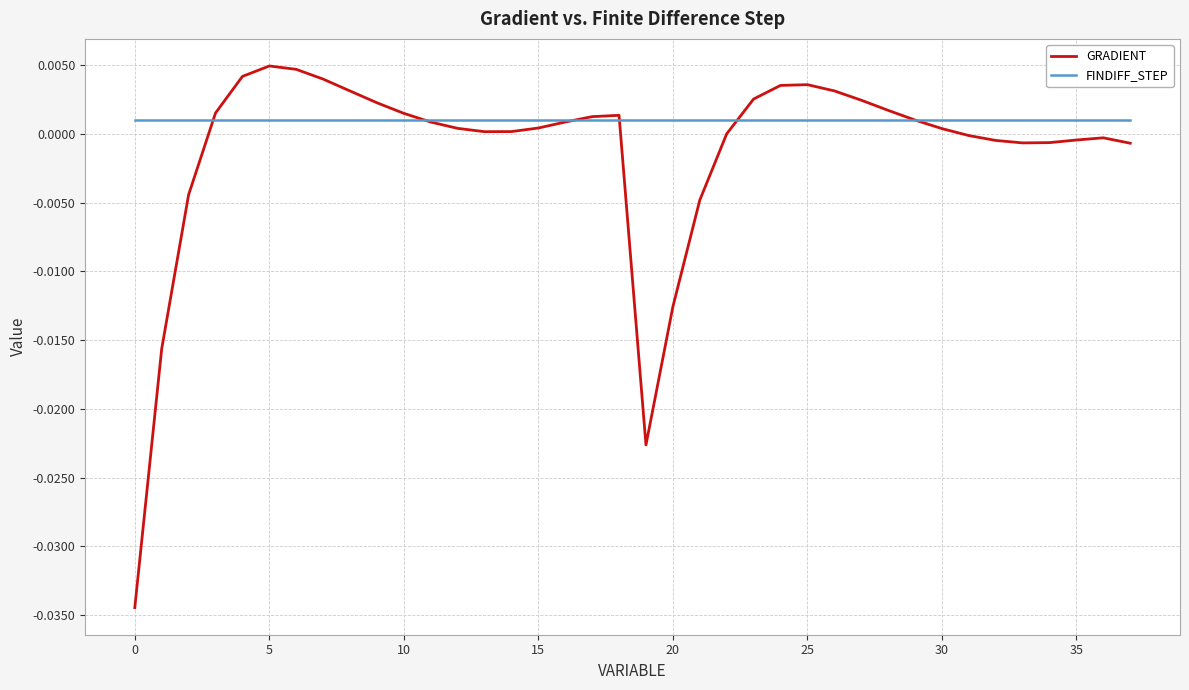

Which series has the largest total across all categories?

FINDIFF_STEP